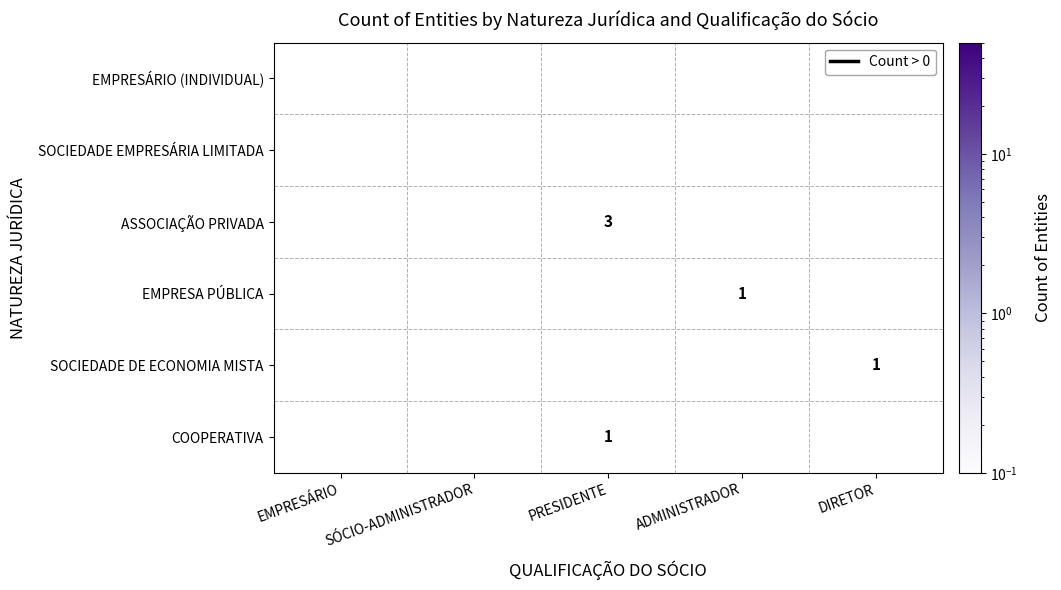

Which category has the lowest value across all series?

ADMINISTRADOR